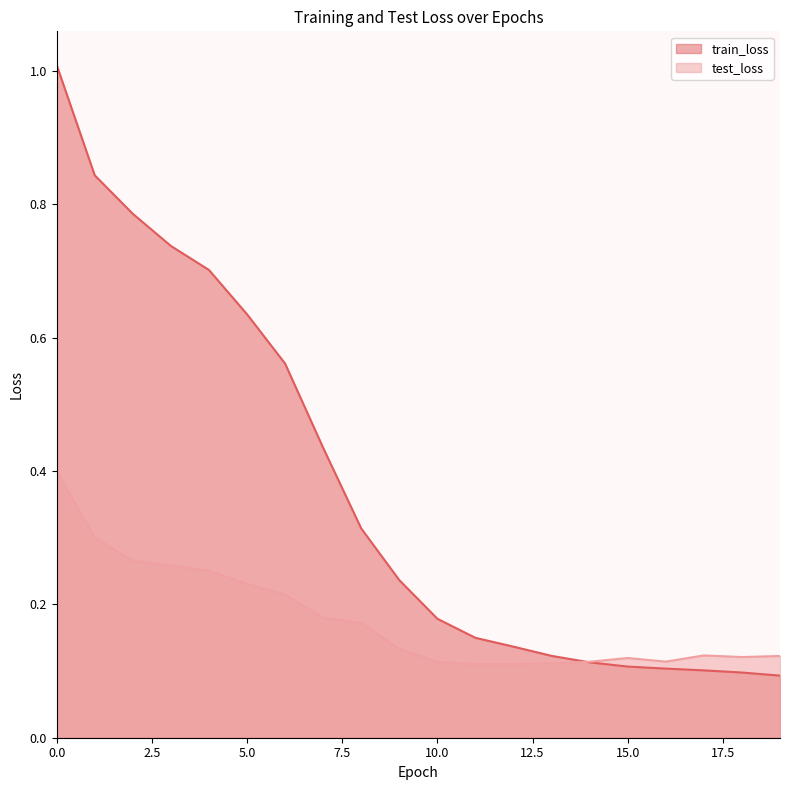

True or false: test_loss and train_loss cross at least once.

True